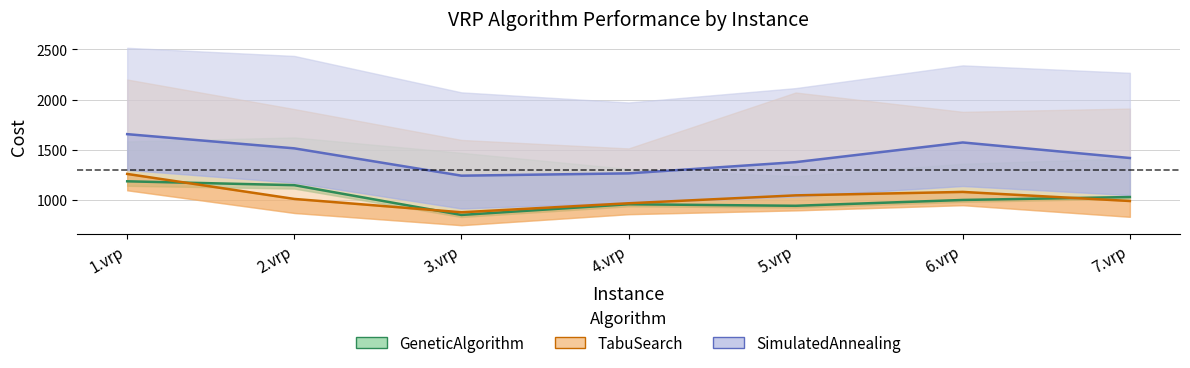

At which category is the sum across all series the highest?

1.vrp